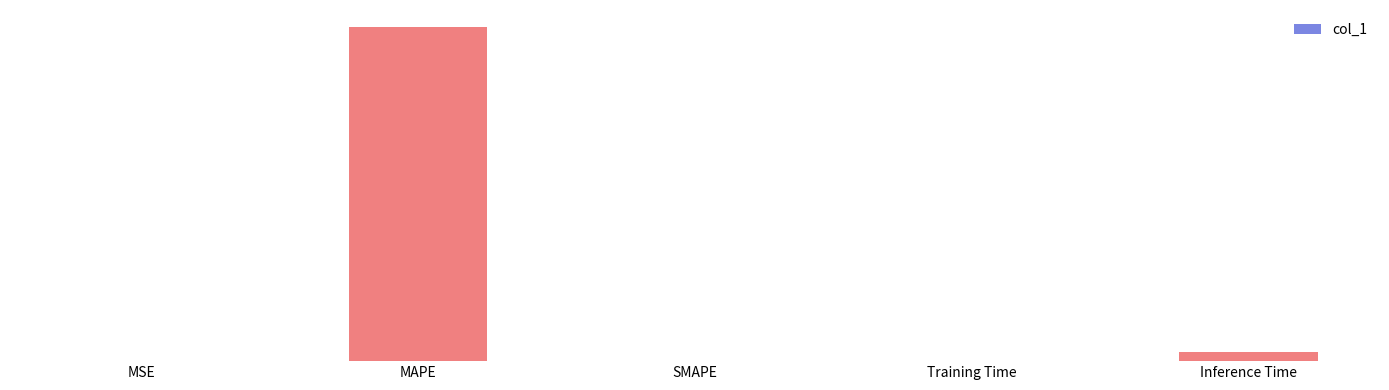

How many bars are there in total?

5